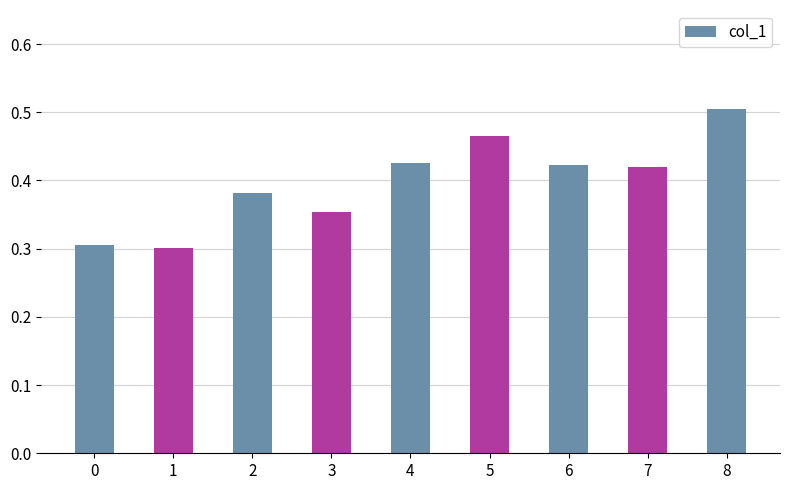

What is the sum of the values at 0 and 4?

0.7